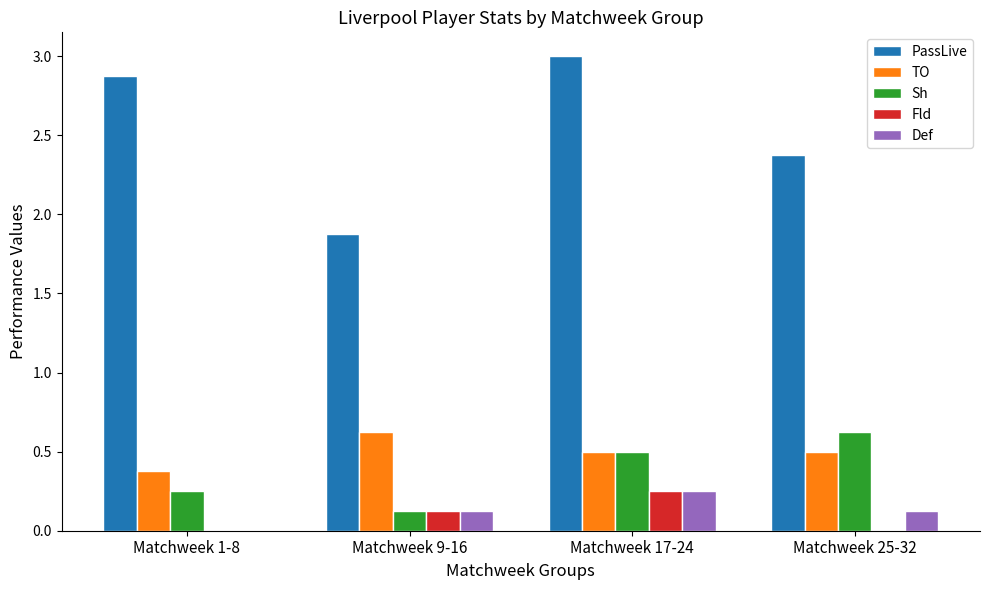

Between Matchweek 1-8 and Matchweek 9-16, which series saw the biggest shift?

PassLive